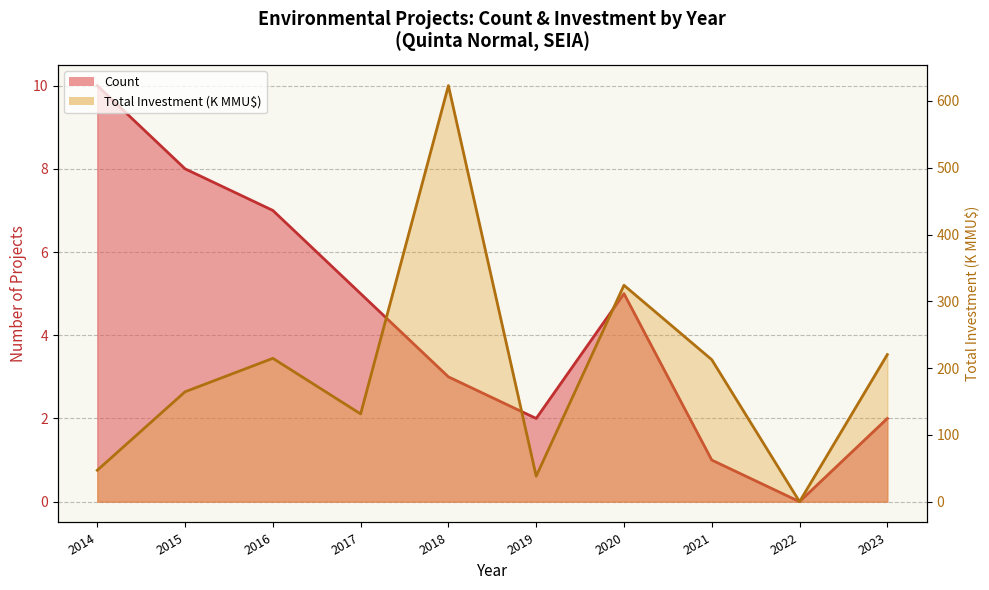

True or false: Investment (line) and Count (line) cross at least once.

False